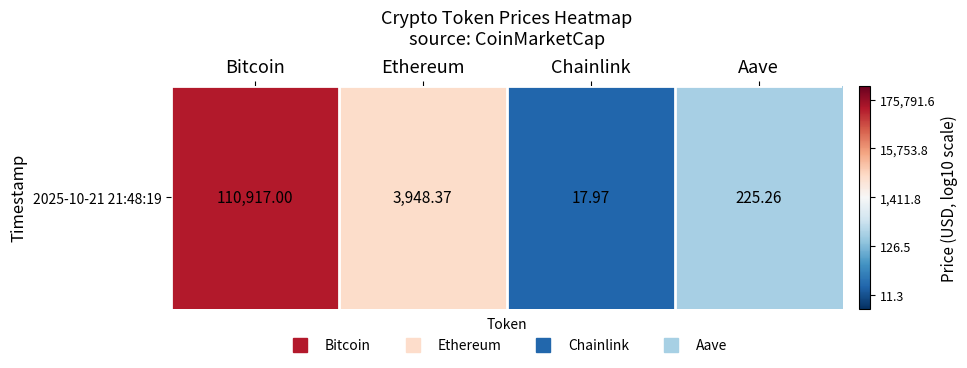

The value at Aave is 2.4. True or false?

True